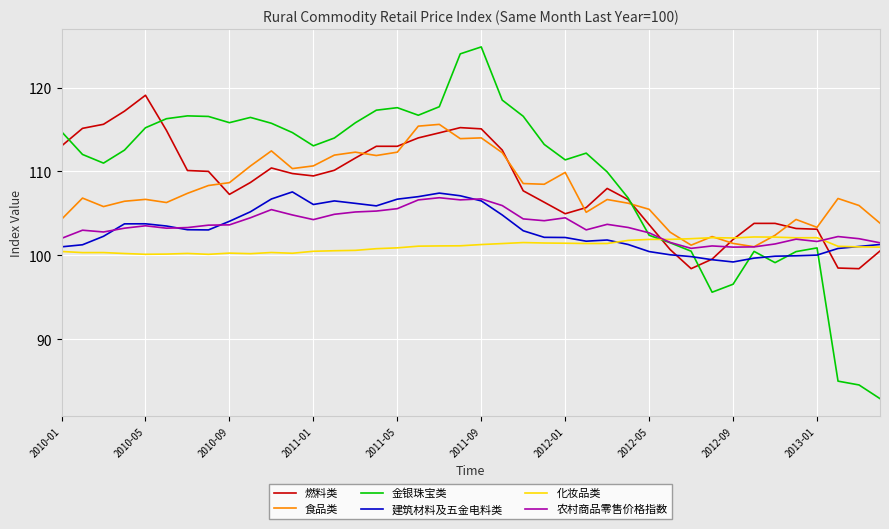

After their last crossing, which series has the higher values: 金银珠宝类 or 建筑材料及五金电料类?

建筑材料及五金电料类